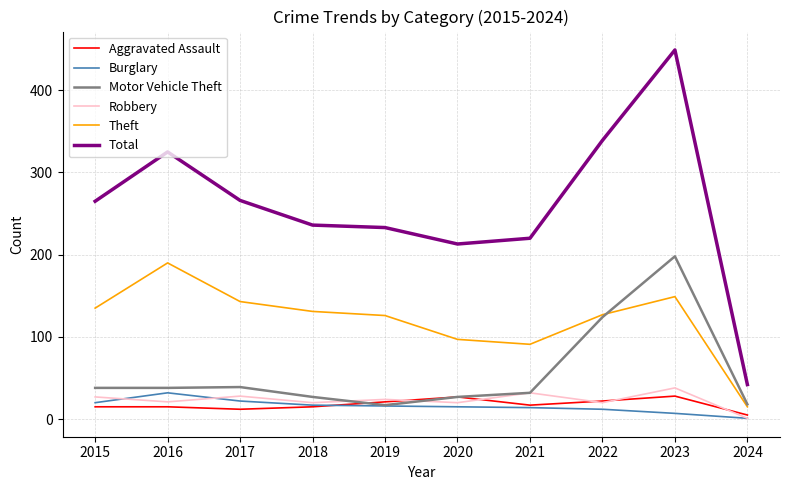

Is this an area chart (filled region under the line)?

No